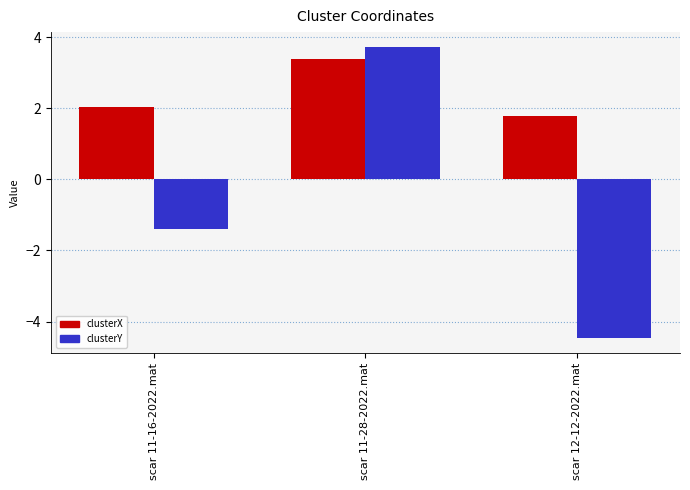

At which label is clusterX closest to 2?

scar 11-16-2022.mat